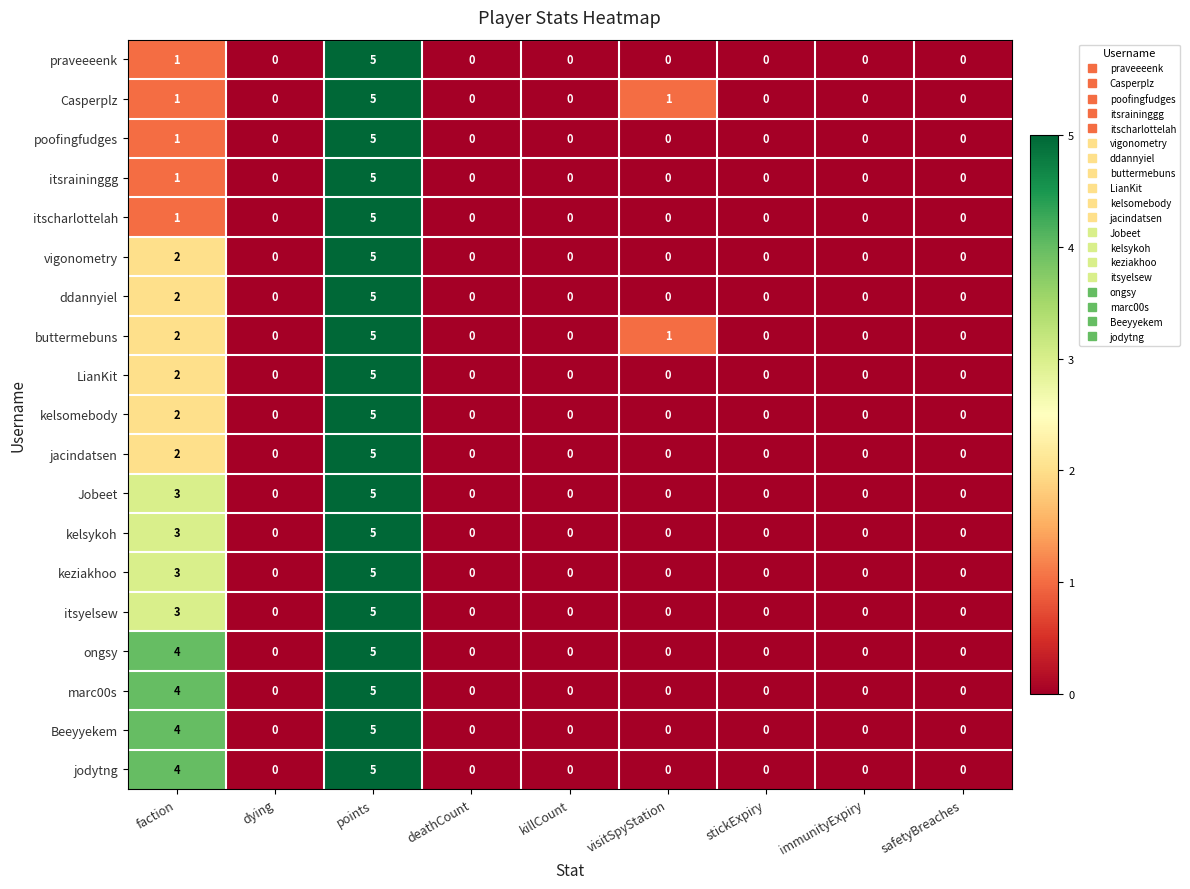

What is the difference between the vigonometry values at faction and points?

3